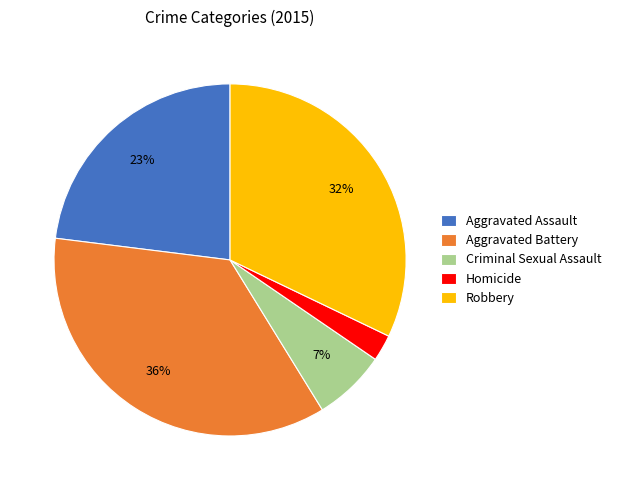

To the nearest percent, what portion does Criminal Sexual Assault represent?

7%